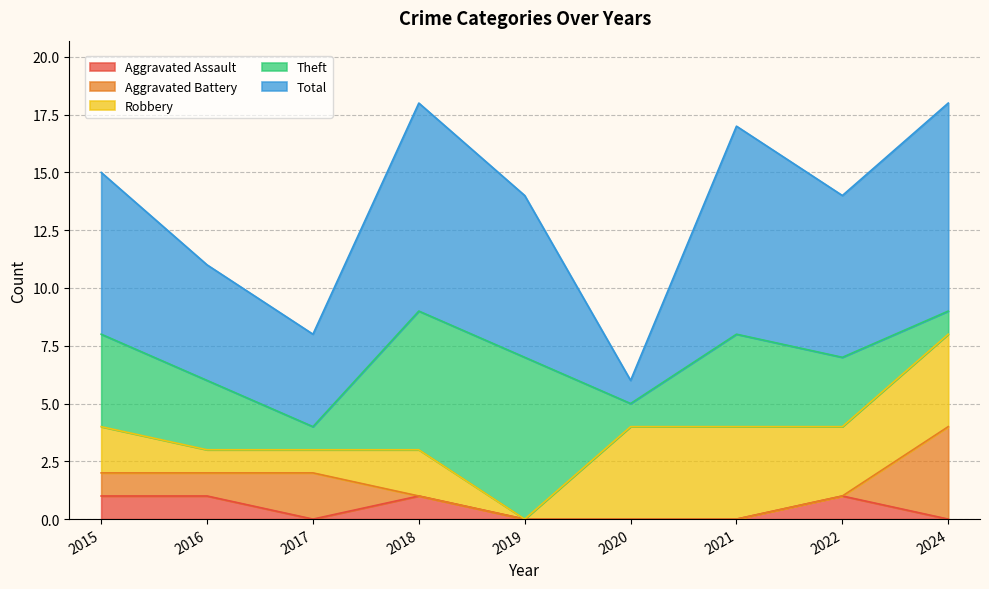

Rank the categories by Total value from lowest to highest.

2020, 2017, 2016, 2015, 2019, 2022, 2018, 2021, 2024